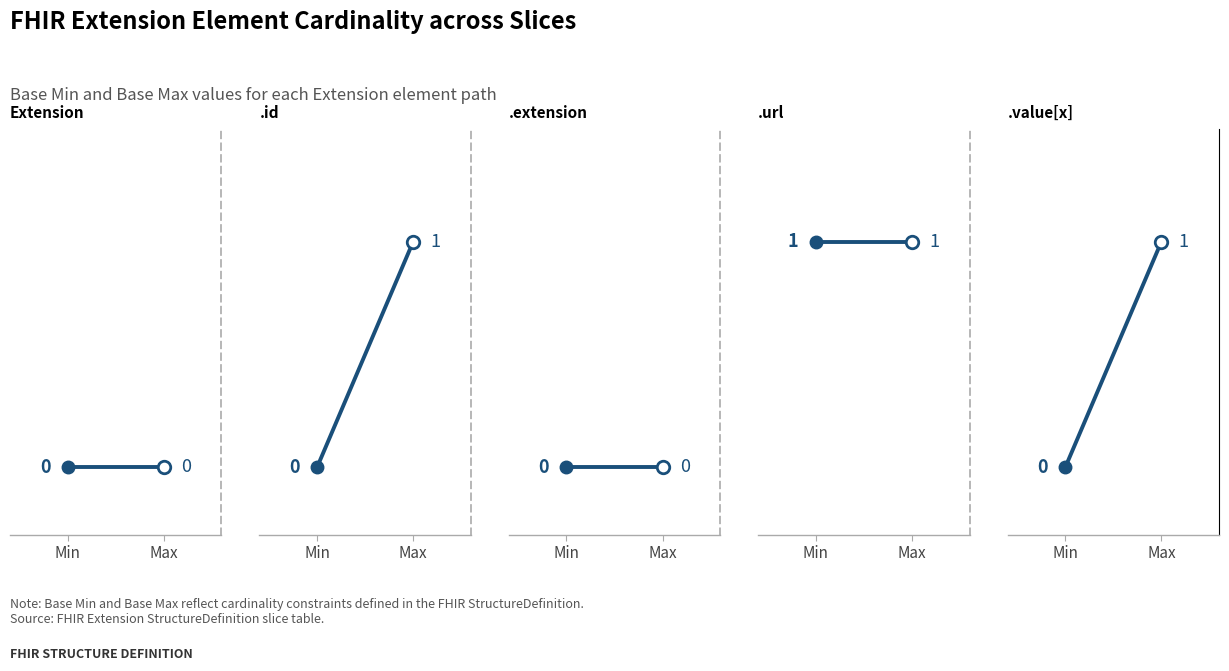

What is the label of the 1st point from the left?

Min